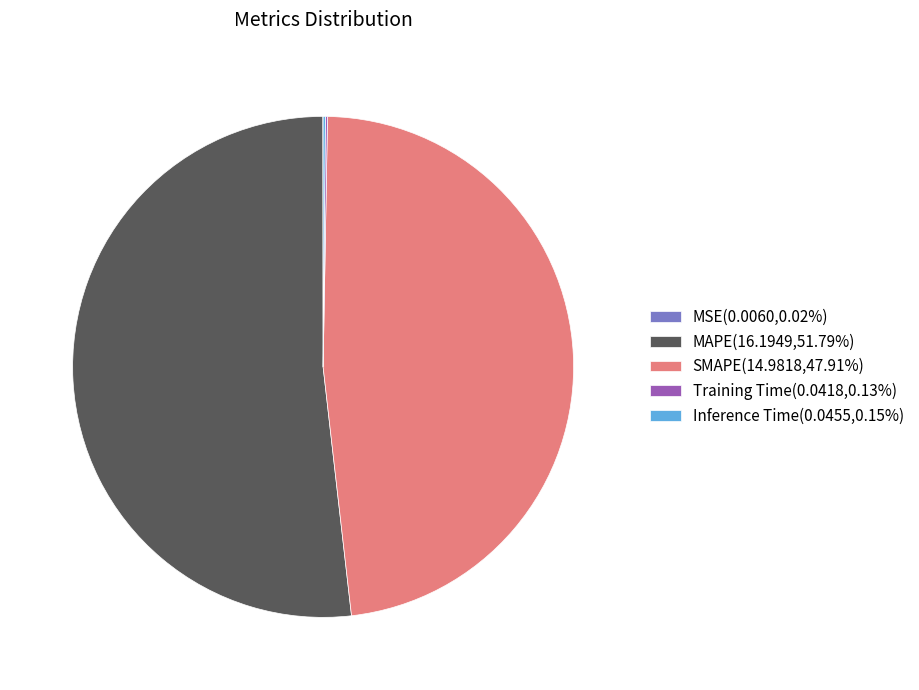

Does SMAPE(14.9818,47.91%) account for over 50% of the chart?

No